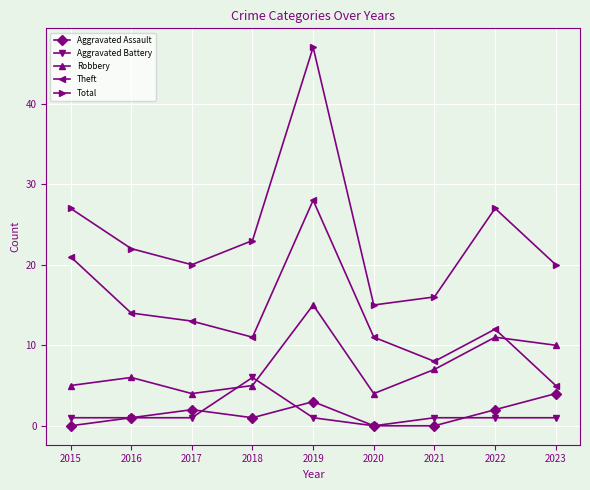

Which series has the largest range (max minus min)?

Total